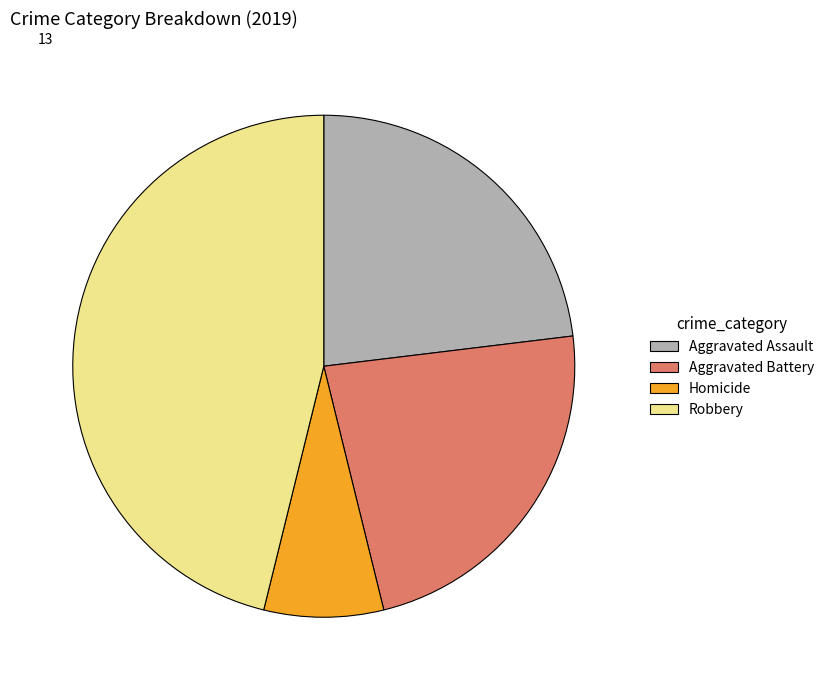

Is there a majority slice in this chart?

No